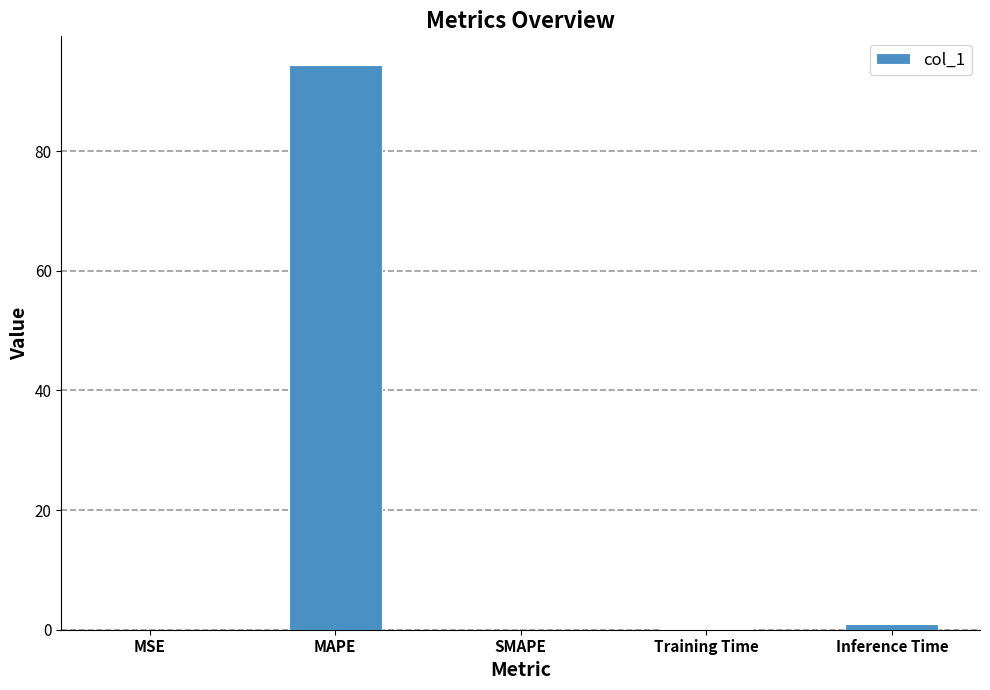

Count the number of categories in the chart.

5